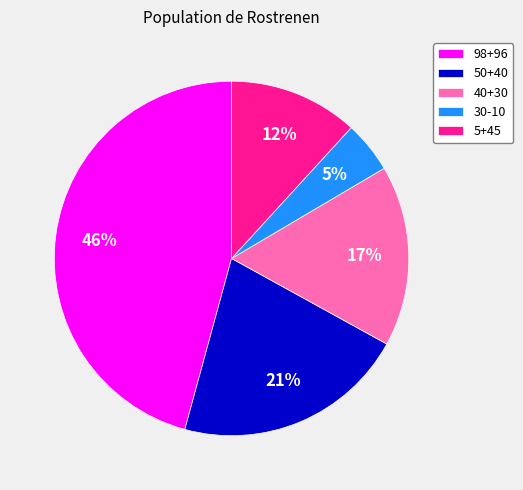

What is the largest slice in the pie chart?

98+96